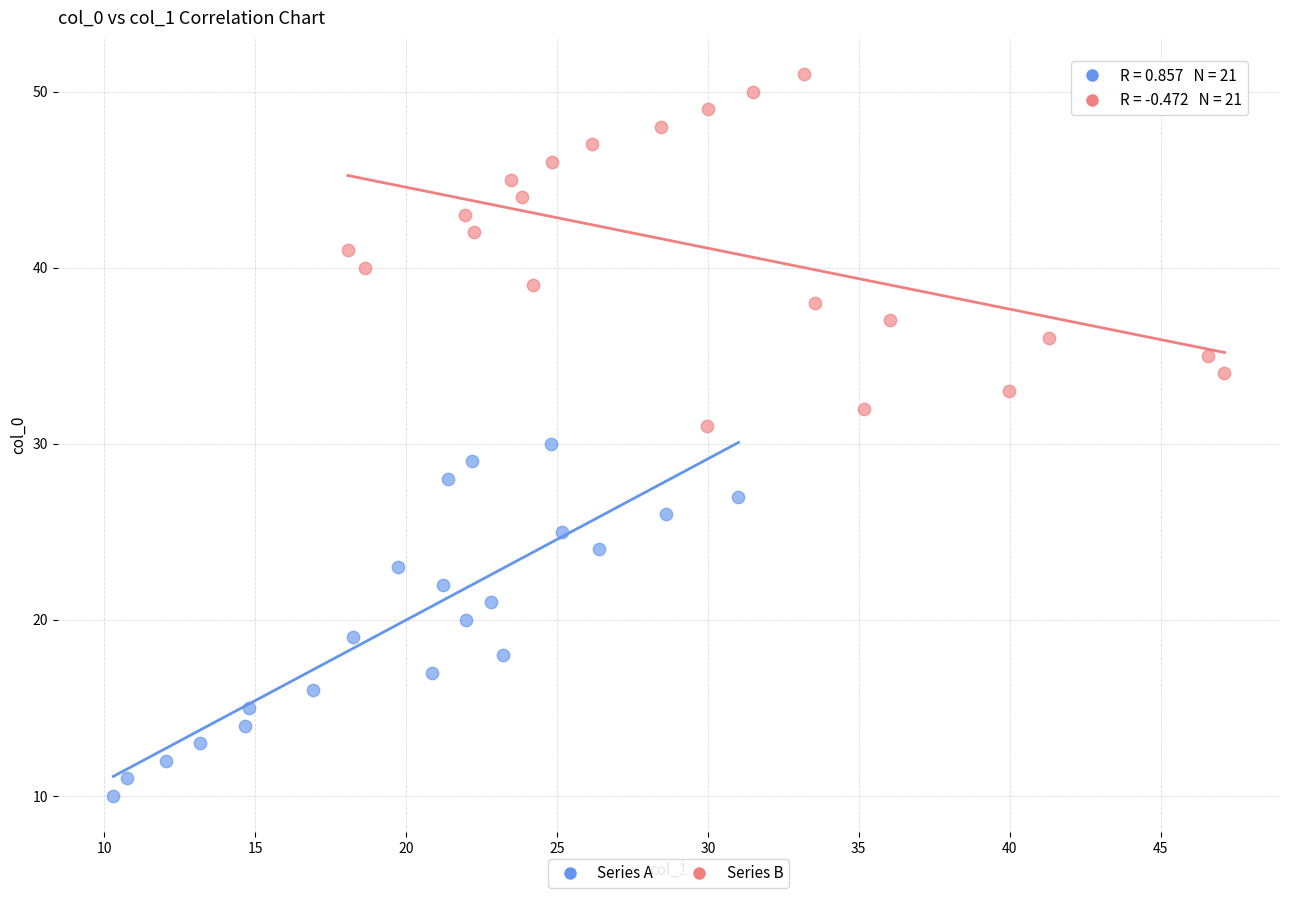

Which series reaches the minimum Y coordinate?

Series A